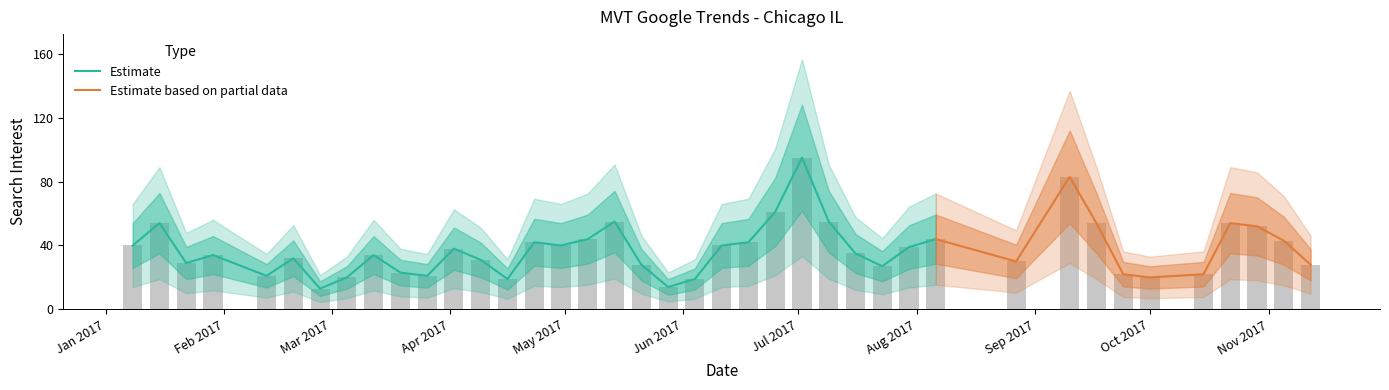

What is the highest value of the Estimate series?

95